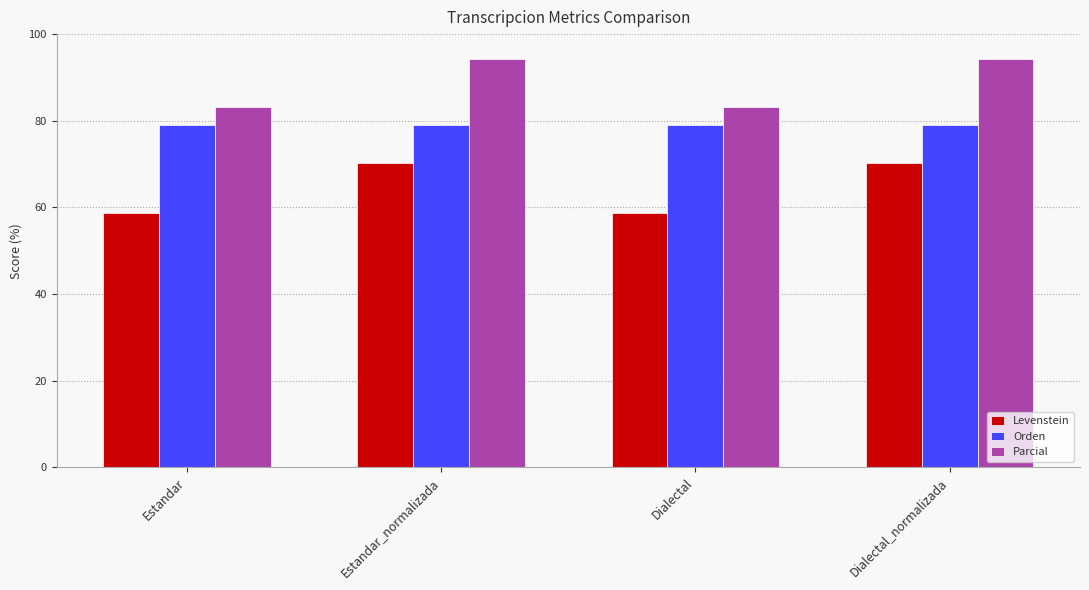

What is the total value across all series at Dialectal?

221.0